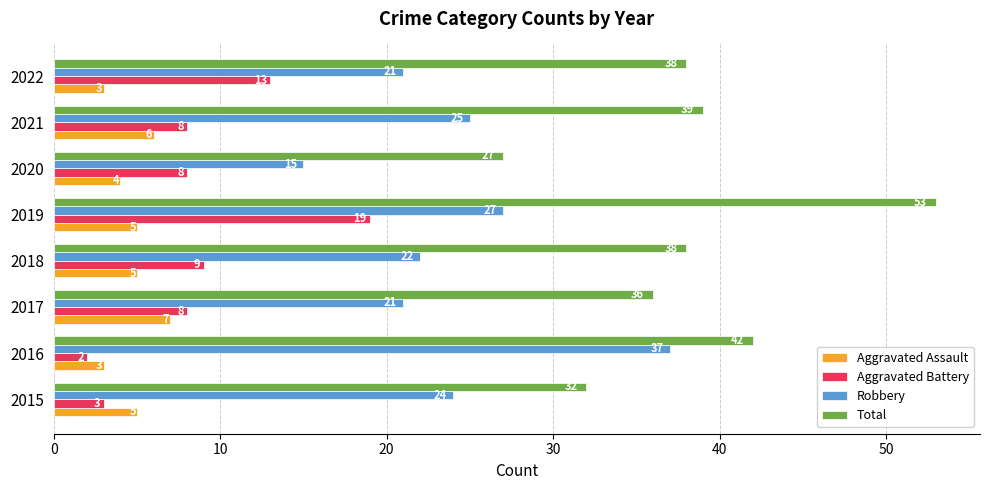

What is the difference between the maximum and minimum values in the Aggravated Battery series?

17